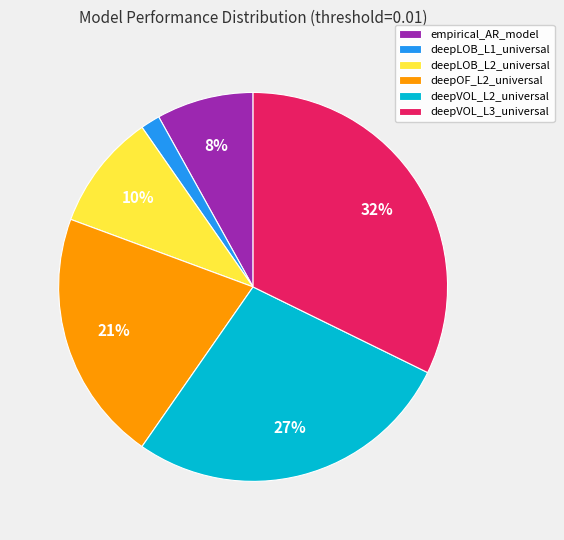

To the nearest percent, what is the difference between the deepLOB_L2_universal and deepOF_L2_universal slice percentages?

11%